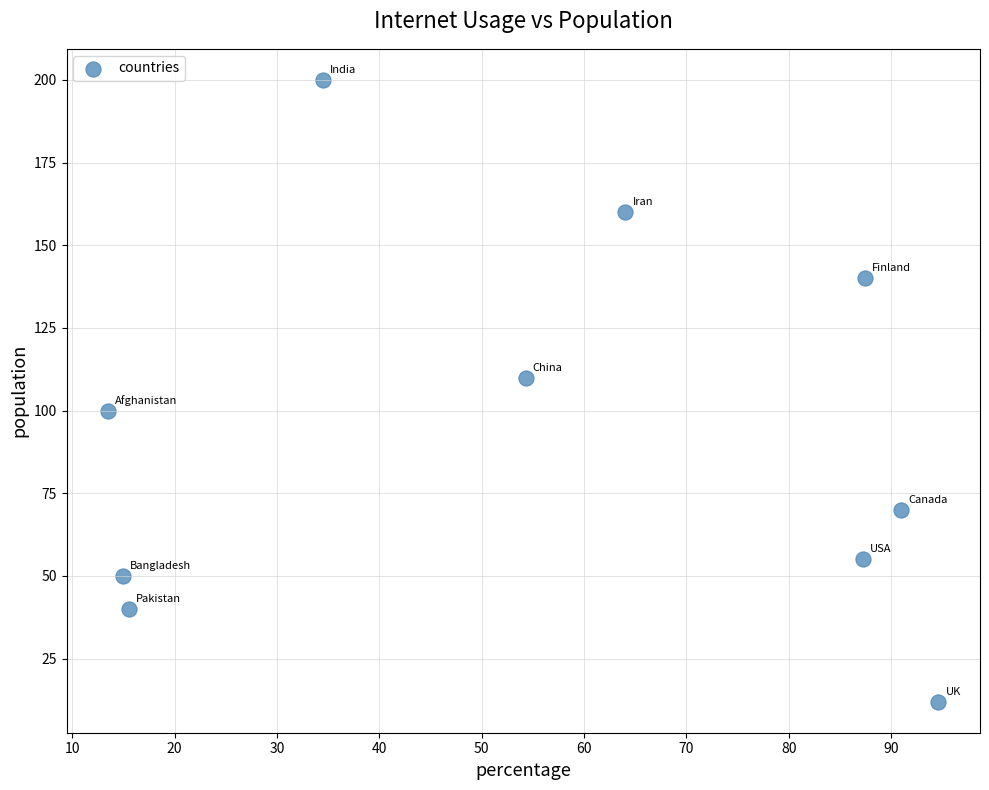

What is the average Y value?

94